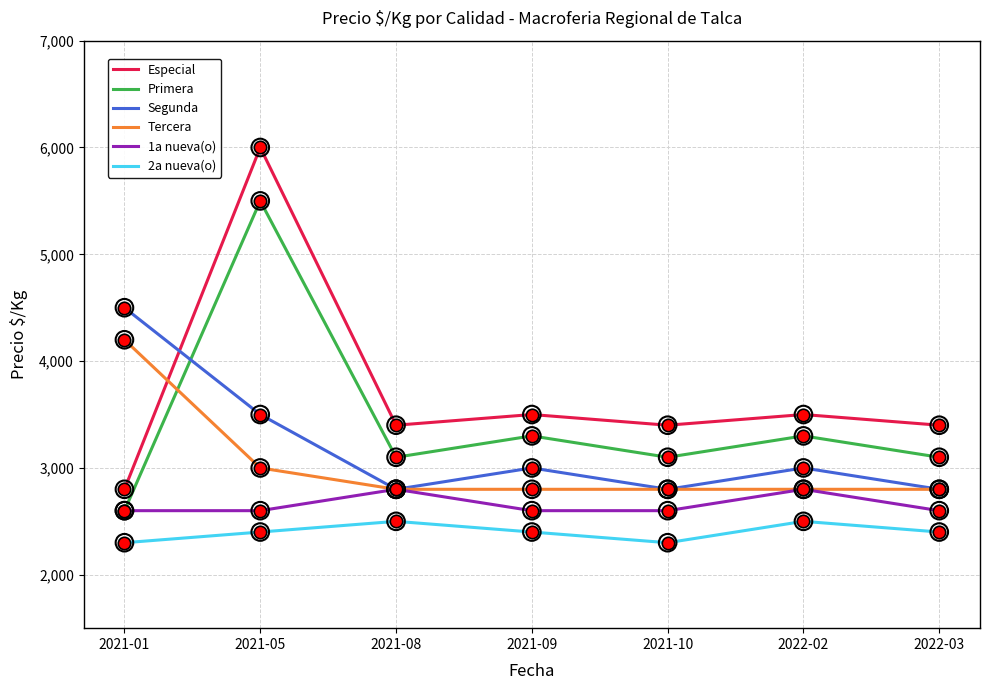

At how many categories does at least one series exceed 4587?

1